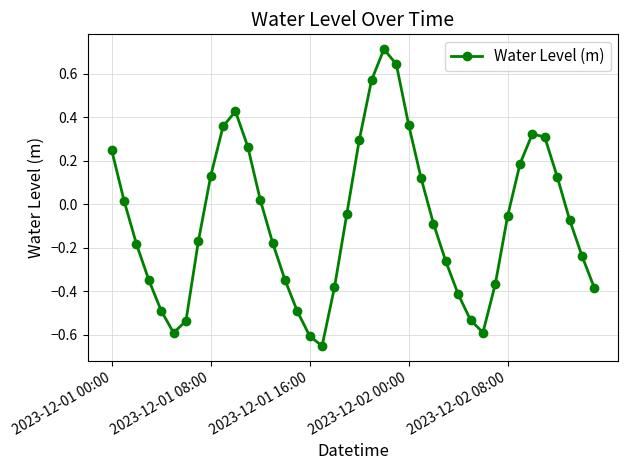

What is the maximum value shown in the chart?

0.7